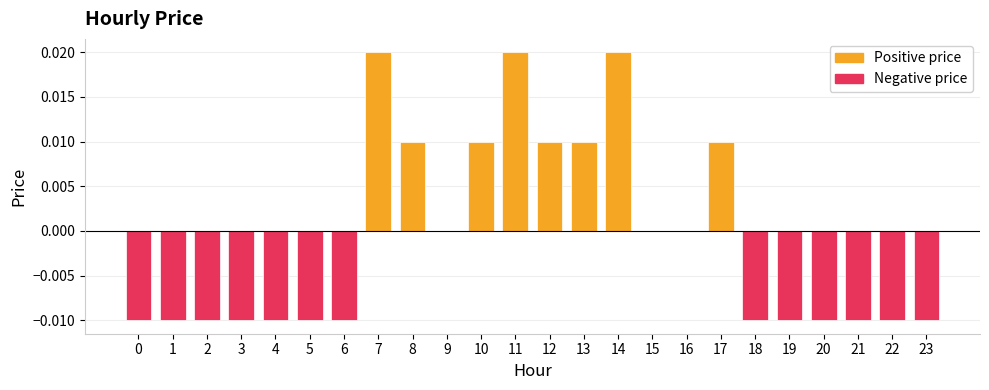

How many categories are shown in the chart?

24